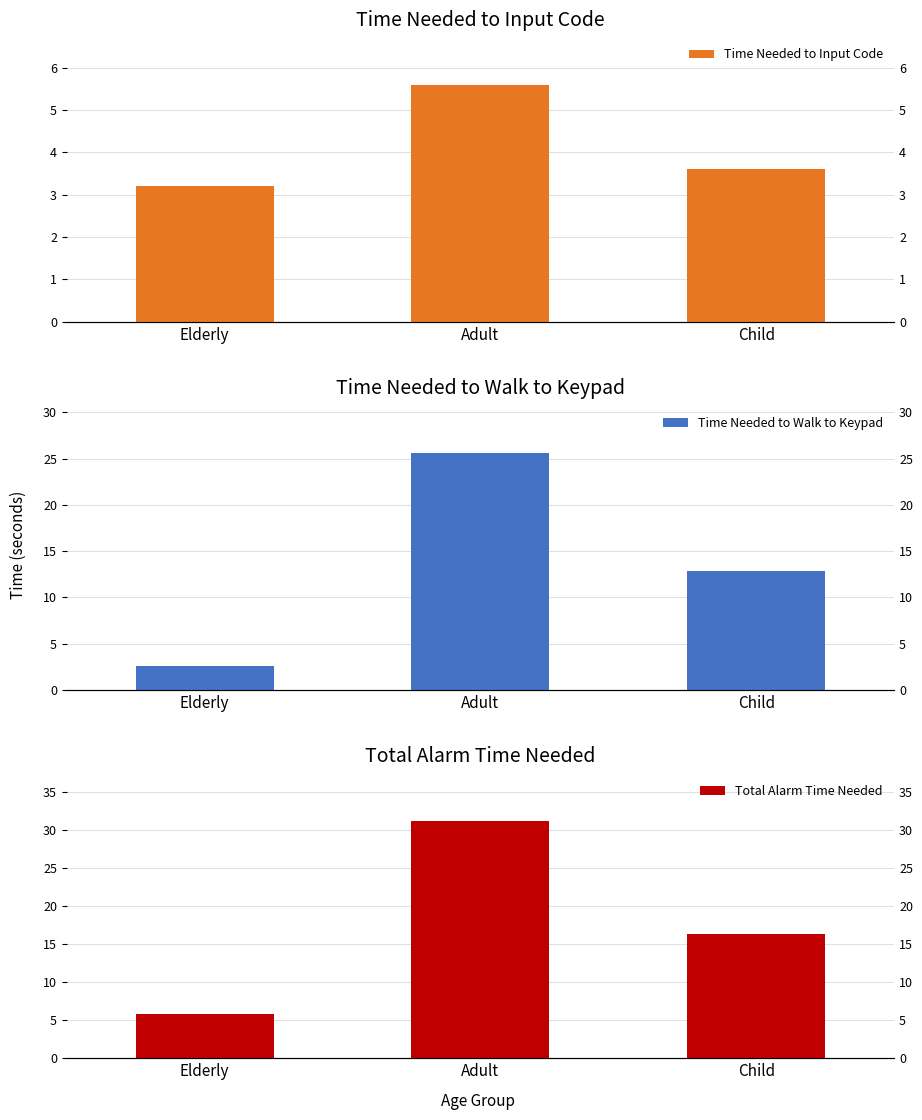

At which category is the sum across all series the highest?

Adult